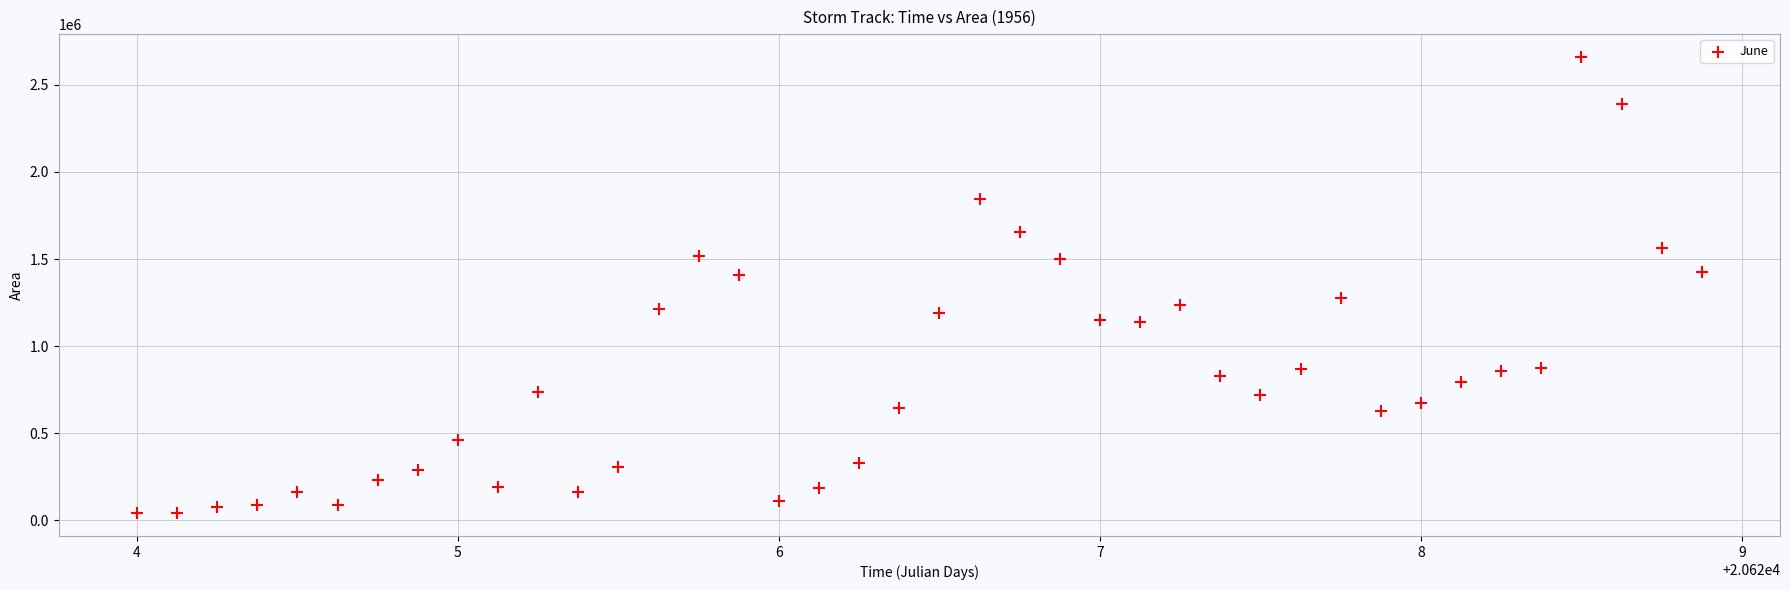

What is the range of Y values (max minus min)?

2620000